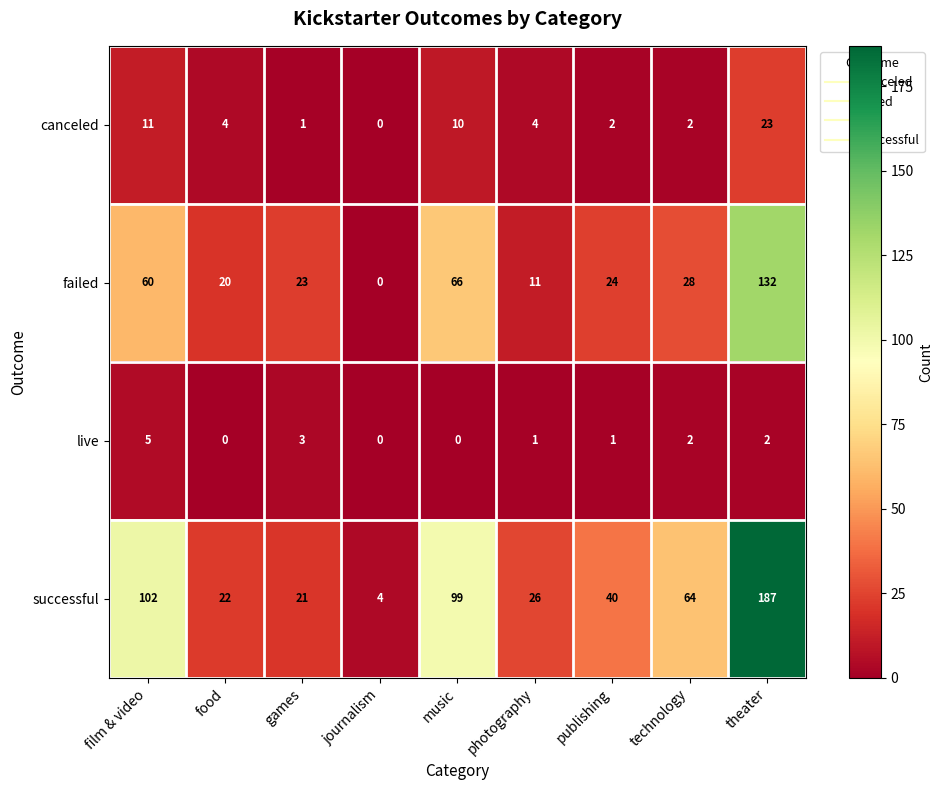

Between music and photography, which series saw the biggest shift?

successful